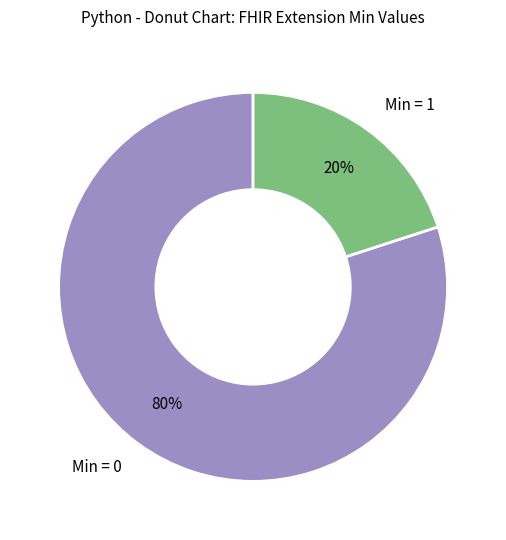

To the nearest percent, what is the difference between the largest and smallest slice percentages?

60%